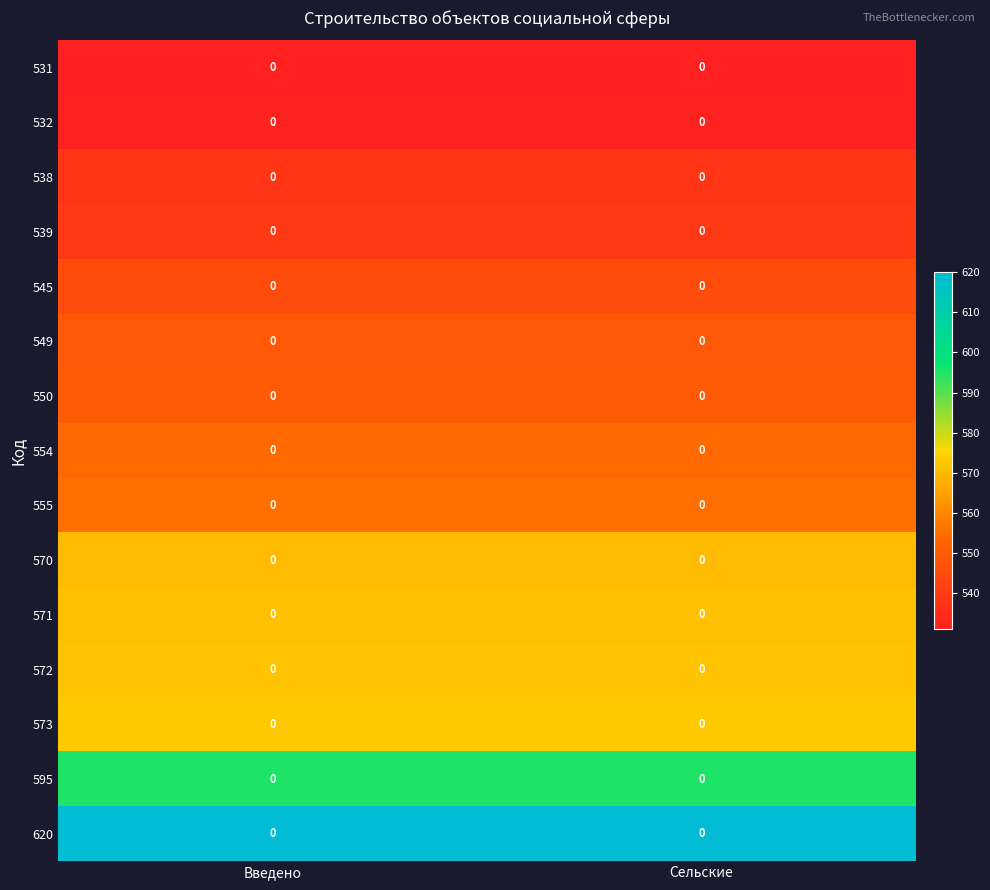

What is the greatest value displayed?

620